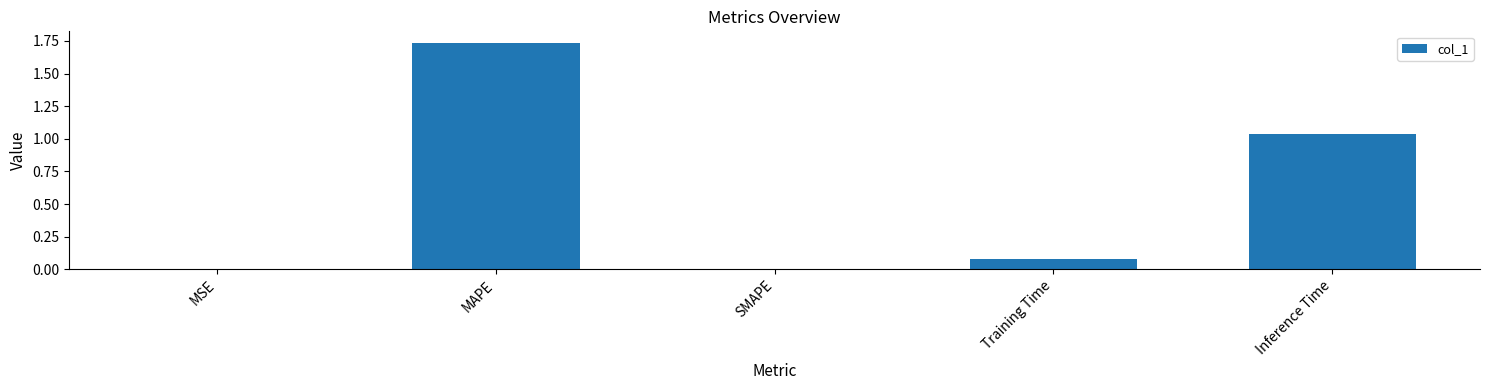

The value at Inference Time is 1.8. True or false?

False